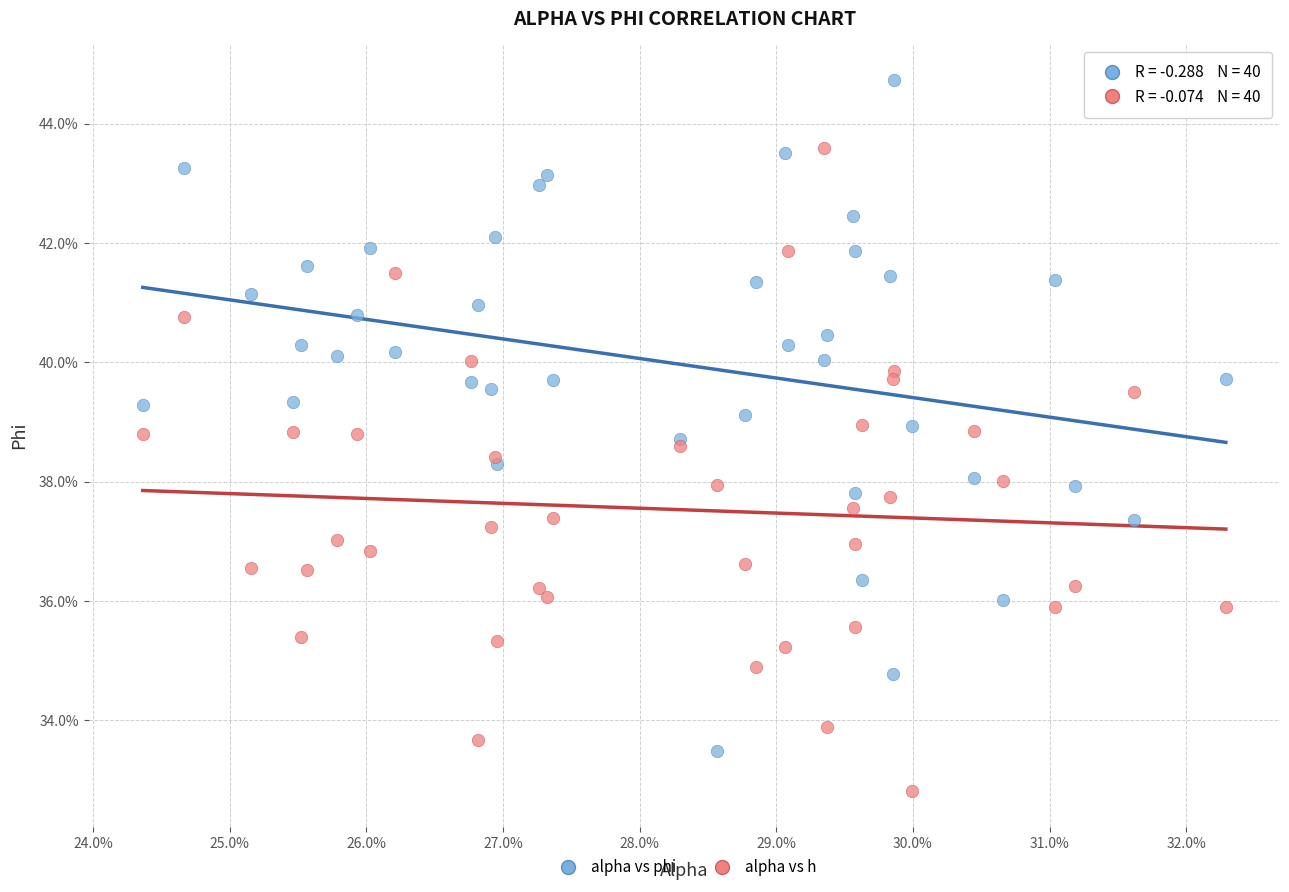

Which series contains the highest Y value?

alpha vs phi